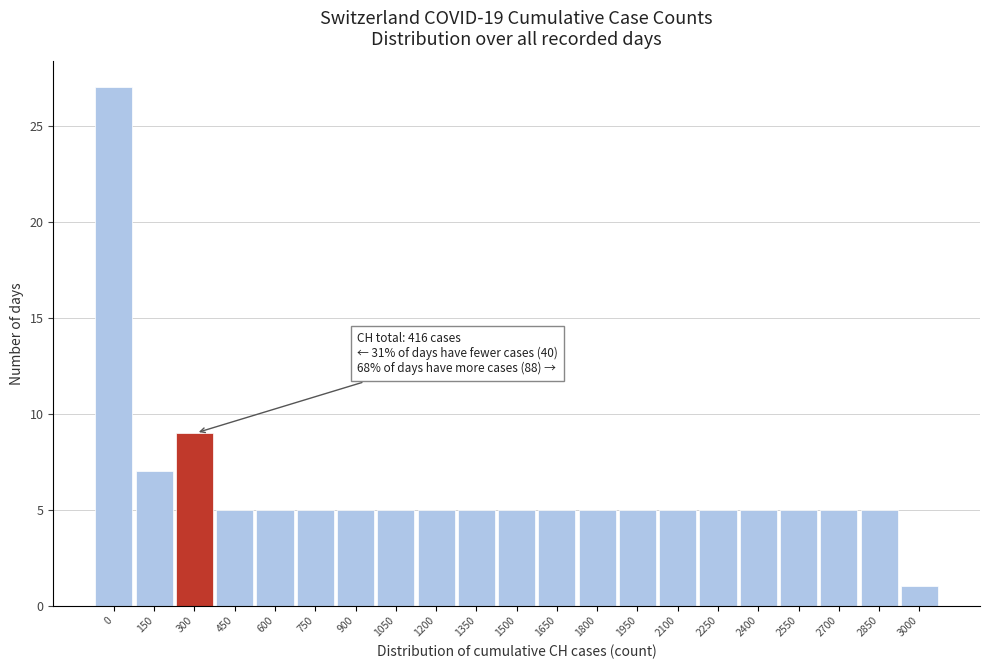

Reading left to right, list all the values displayed in this chart.

0=27	150=7	300=9	450=5	600=5	750=5	900=5	1050=5	1200=5	1350=5	1500=5	1650=5	1800=5	1950=5	2100=5	2250=5	2400=5	2550=5	2700=5	2850=5	3000=1